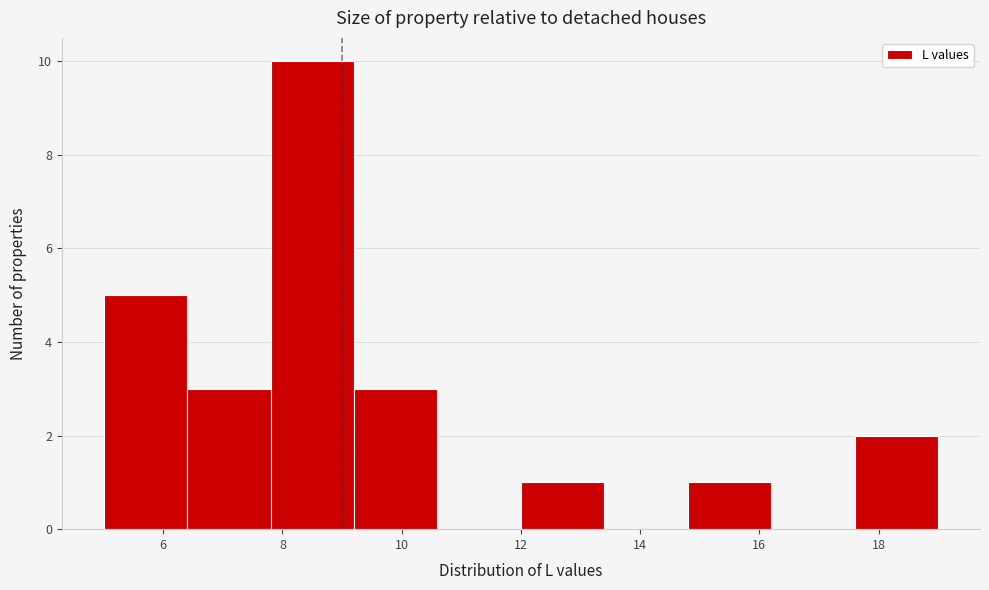

Which range on the x-axis has the tallest bar?

7.8 to 9.2